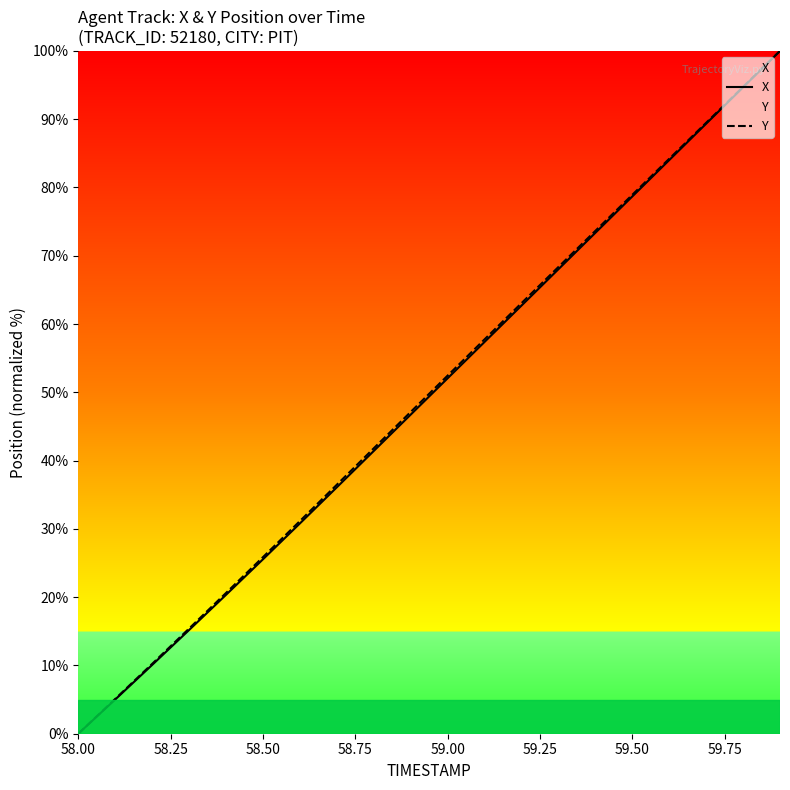

What is the highest value of the X series?

100.0